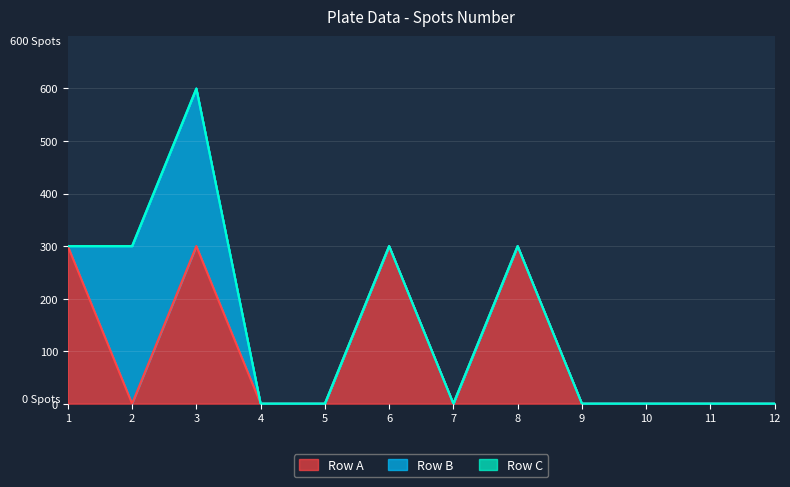

Which series has the largest total across all categories?

Row A